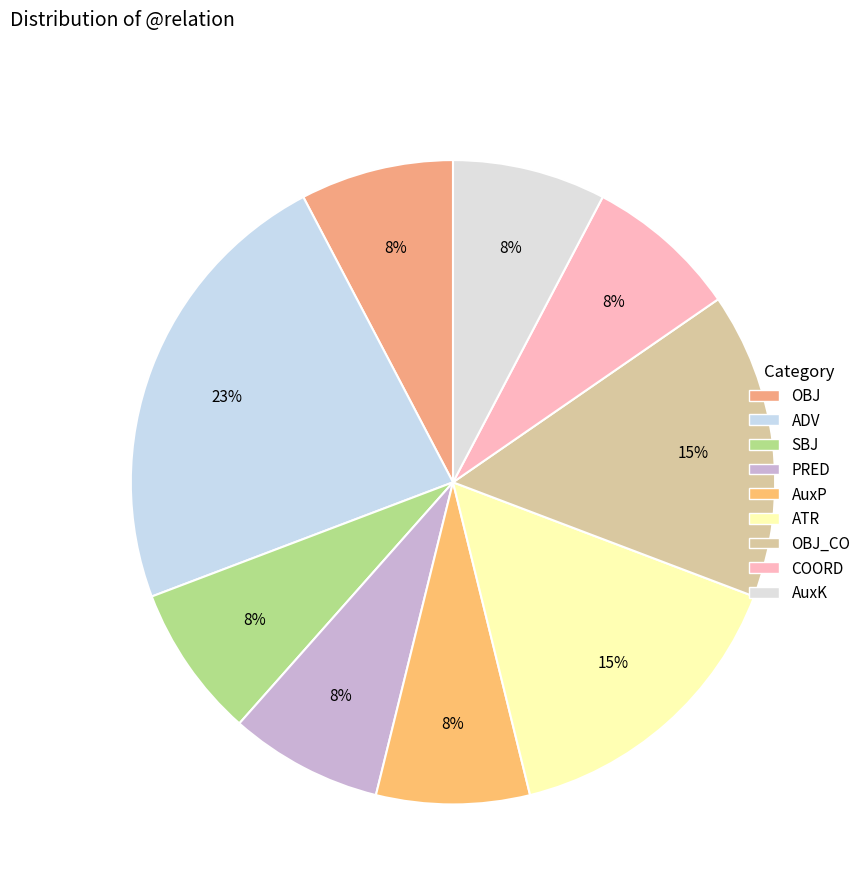

How many segments does this pie chart have?

9